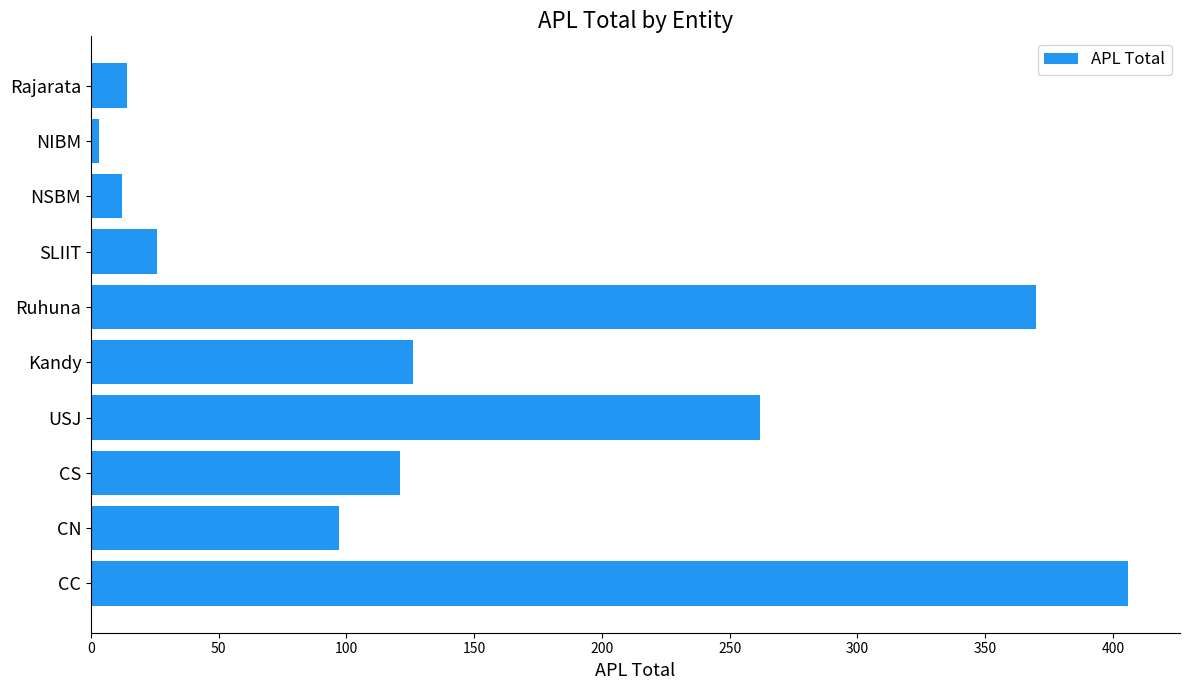

Reading top to bottom, transcribe all the data shown in this chart.

Rajarata=14	NIBM=3	NSBM=12	SLIIT=26	Ruhuna=370	Kandy=126	USJ=262	CS=121	CN=97	CC=406